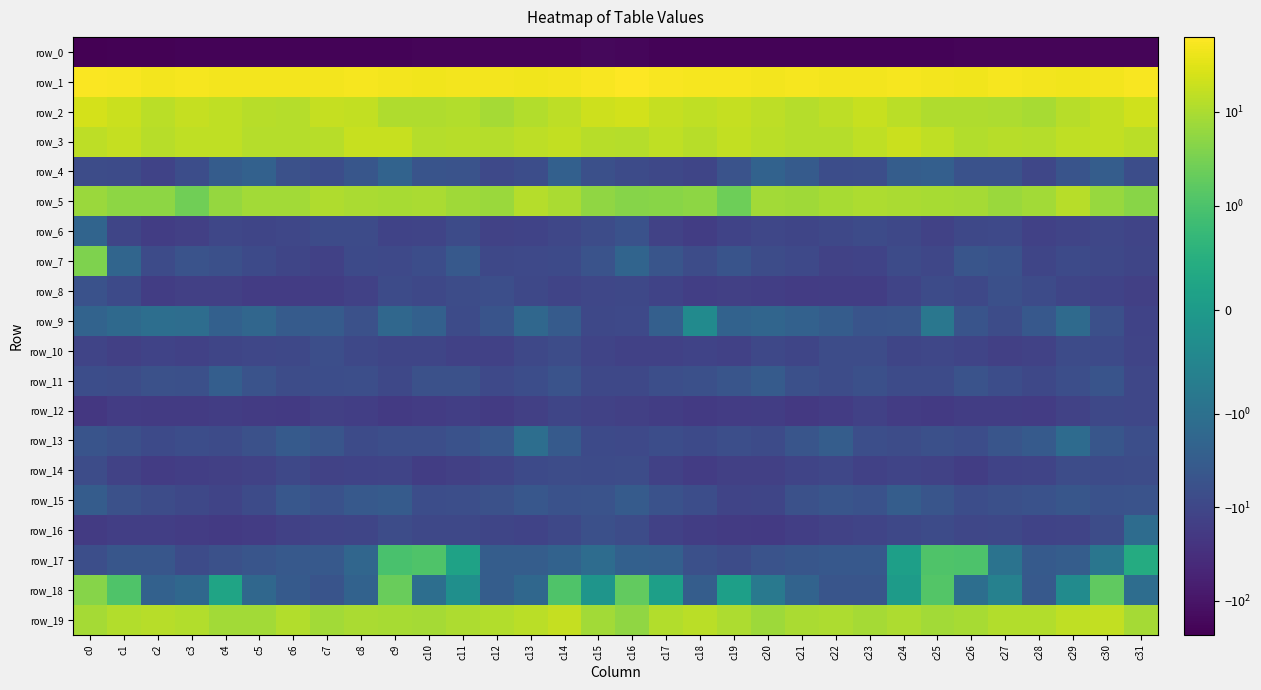

List the labels in order of row_13 value, smallest first.

c16, c15, c2, c18, c4, c20, c8, c24, c17, c26, c3, c10, c31, c19, c9, c23, c25, c1, c5, c11, c0, c27, c7, c21, c30, c12, c6, c14, c28, c22, c29, c13